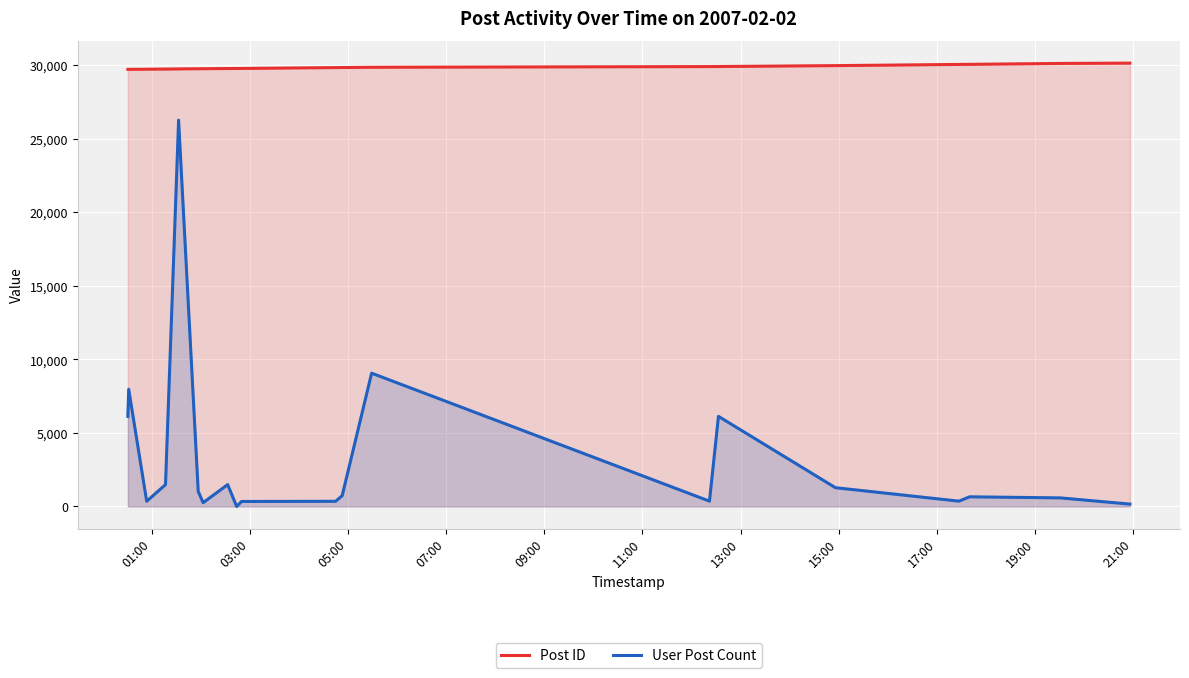

List the series in order of their overall mean, lowest first.

User Post Count, Post ID